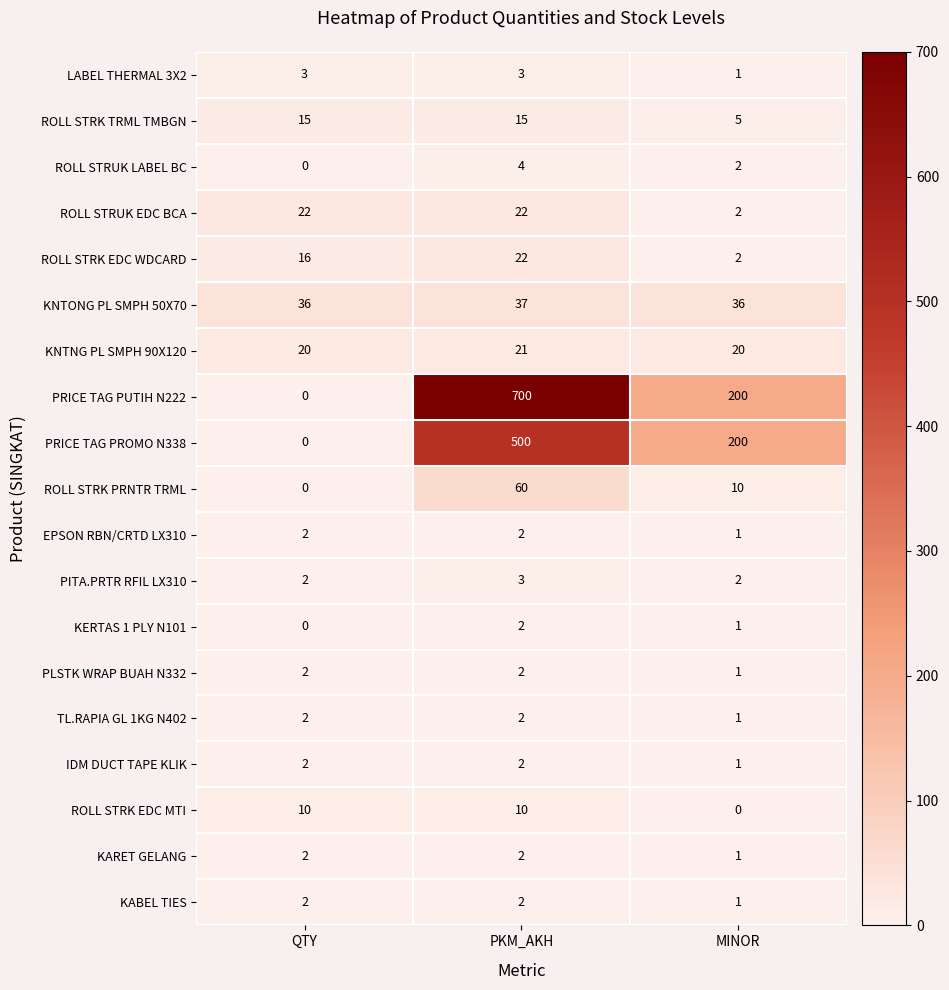

What is the sum of the IDM DUCT TAPE KLIK values at PKM_AKH and MINOR?

3